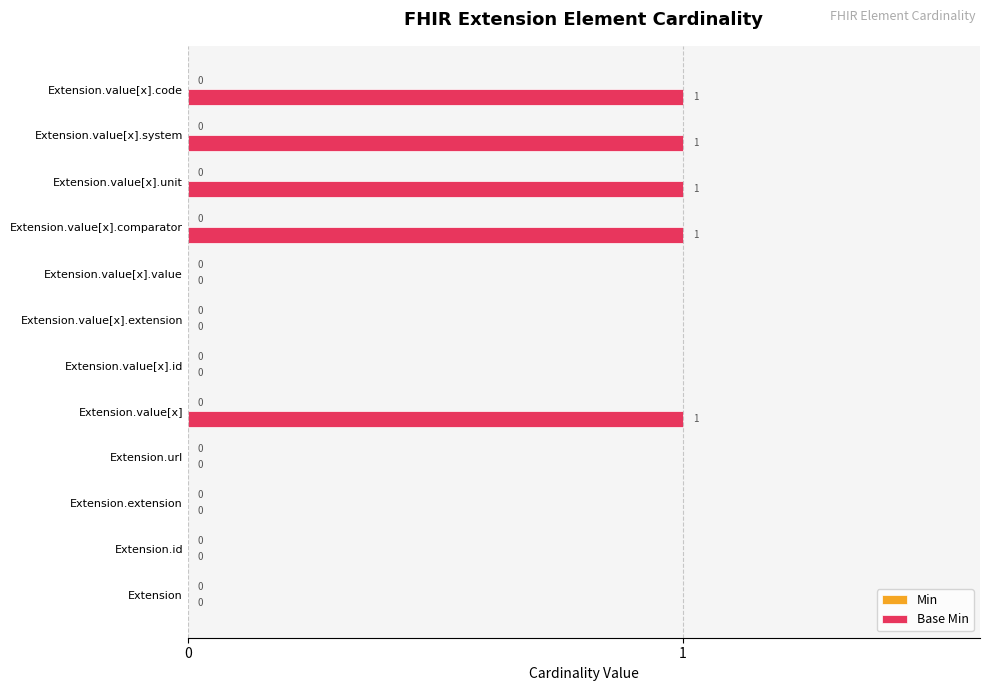

Reading top to bottom, list all the values displayed in this chart.

Extension.value[x].code=1	Extension.value[x].system=1	Extension.value[x].unit=1	Extension.value[x].comparator=1	Extension.value[x].value=0	Extension.value[x].extension=0	Extension.value[x].id=0	Extension.value[x]=1	Extension.url=0	Extension.extension=0	Extension.id=0	Extension=0